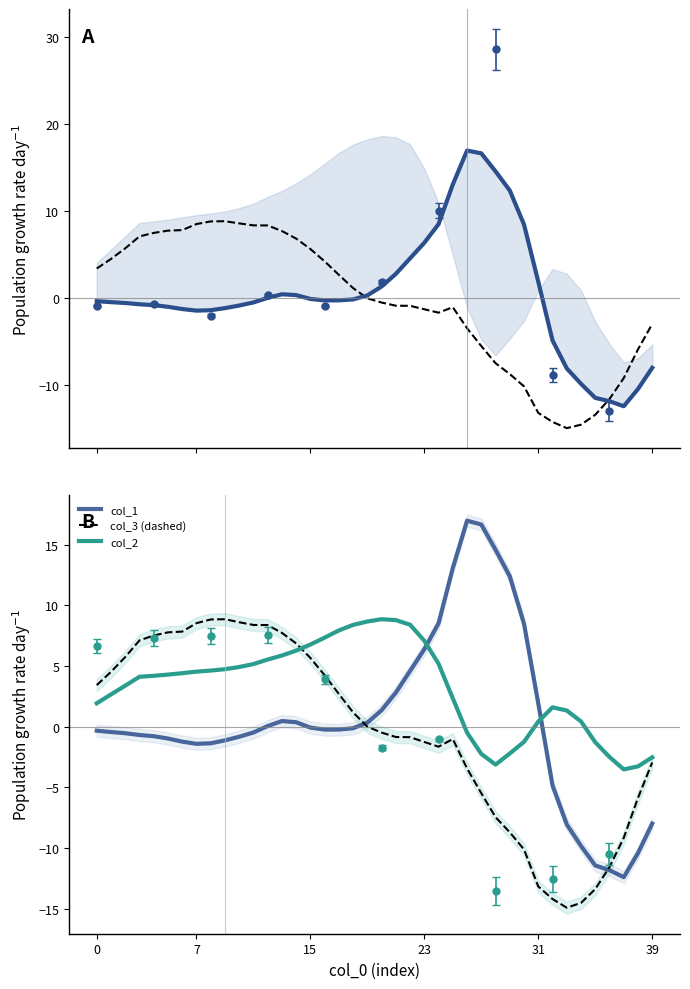

The value of col_1 at 31 is 1.0. True or false?

False